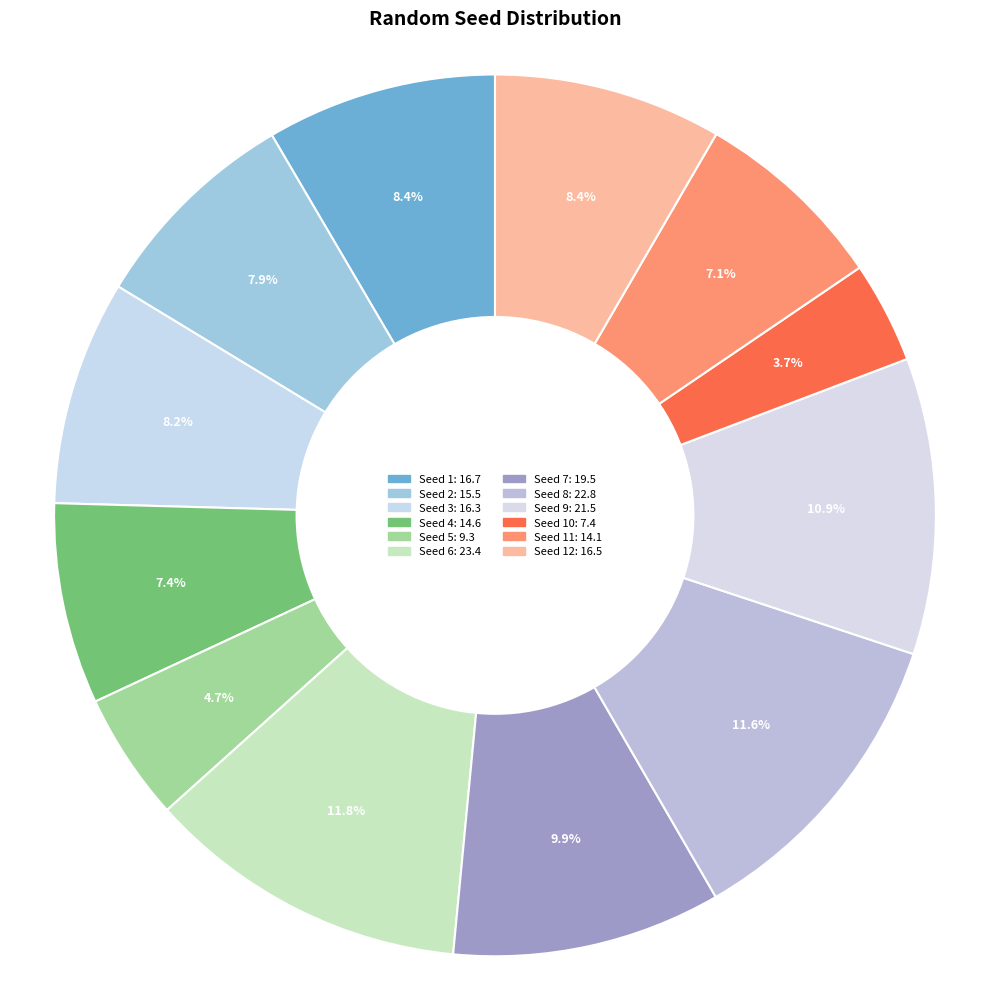

Count the number of slices in the pie.

12